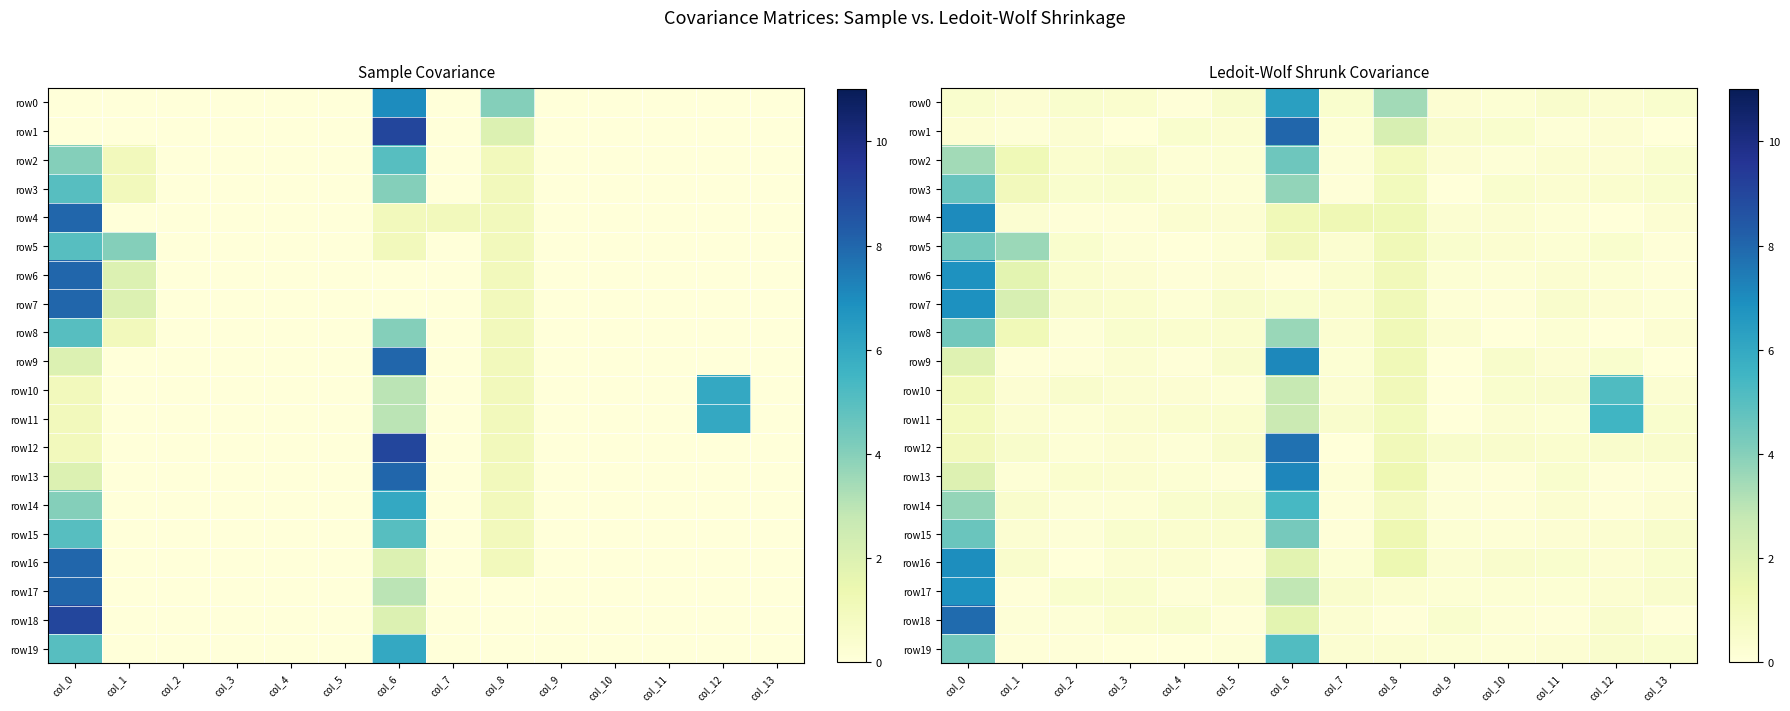

What is the sum of the row2 values at col_6 and col_11?

4.8